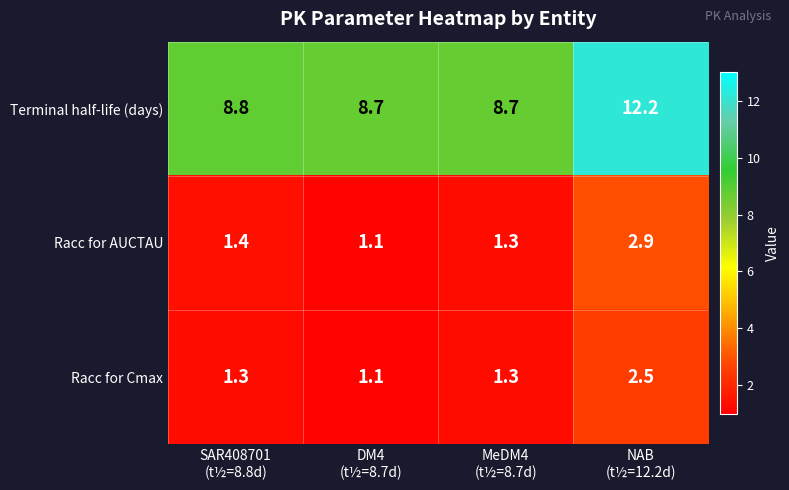

Which series has the largest range (max minus min)?

Terminal half-life (days)